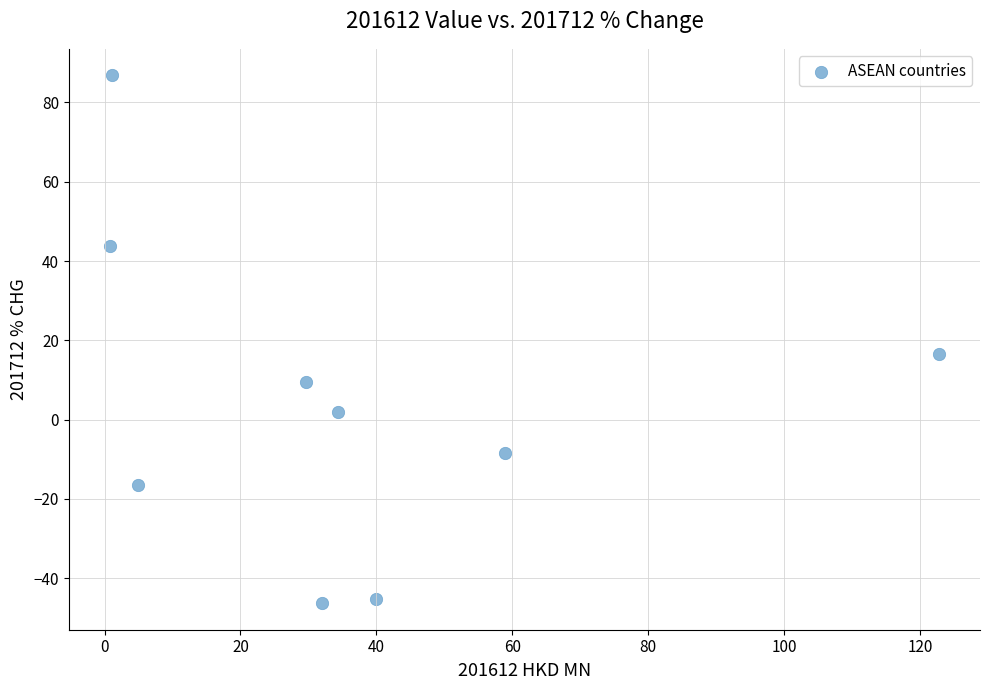

What is the range of X values (max minus min)?

121.9